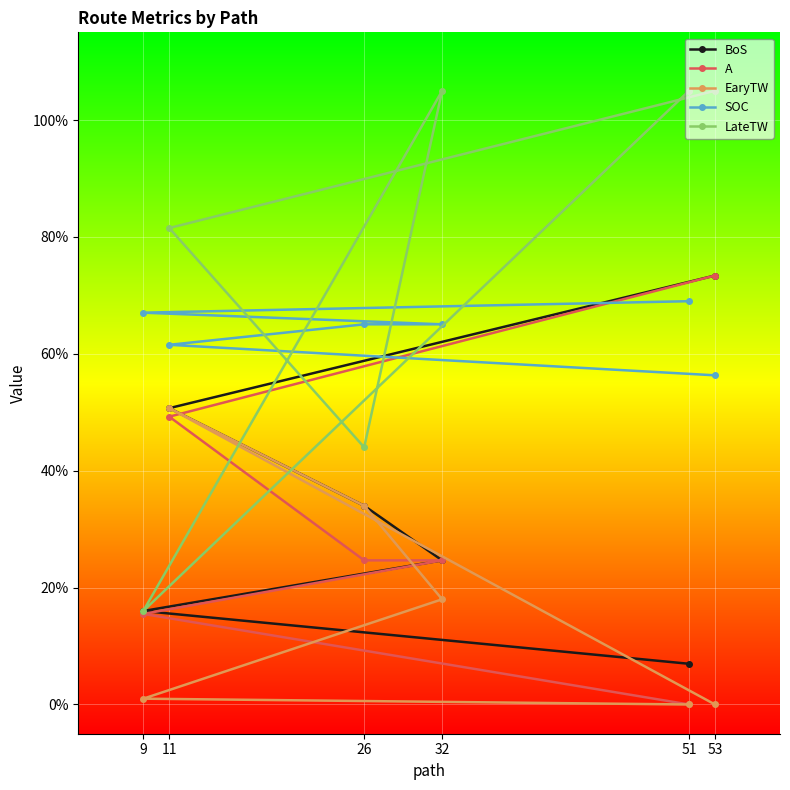

Rank the categories by A value from highest to lowest.

53, 11, 32, 26, 9, 51